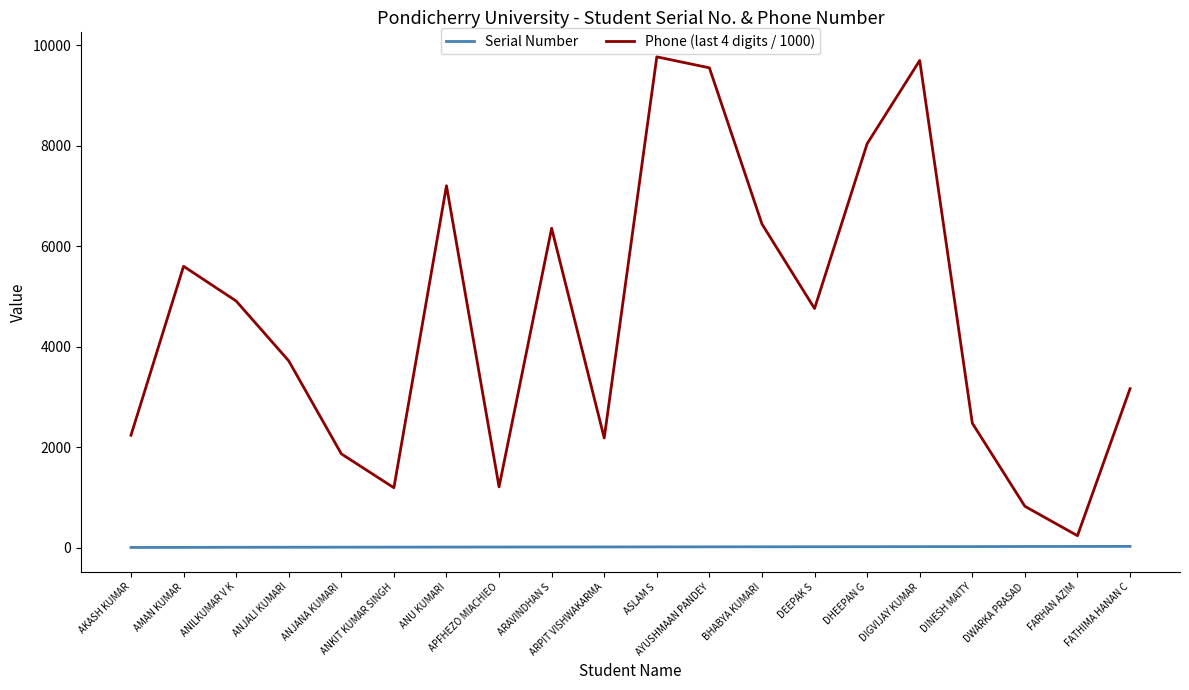

Rank the series by their maximum value, from lowest to highest.

Serial Number, Phone (last 4 digits / 1000)